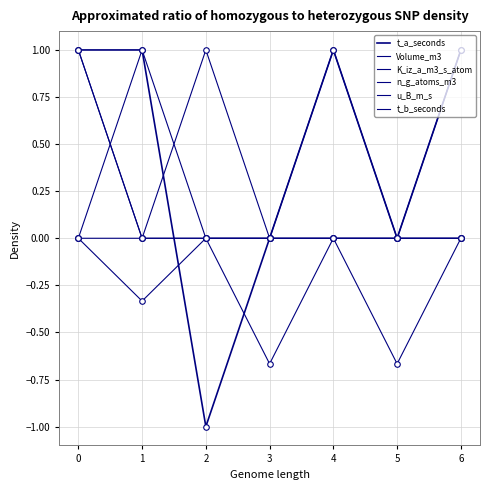

How many interior local valleys does the Volume_m3 series have?

3